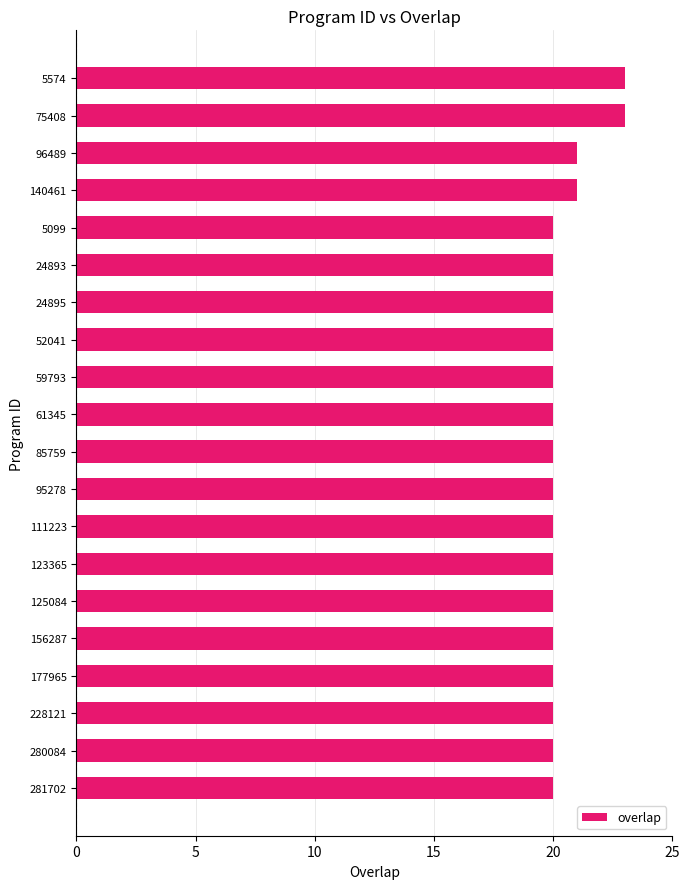

What is the sum of all values?

408